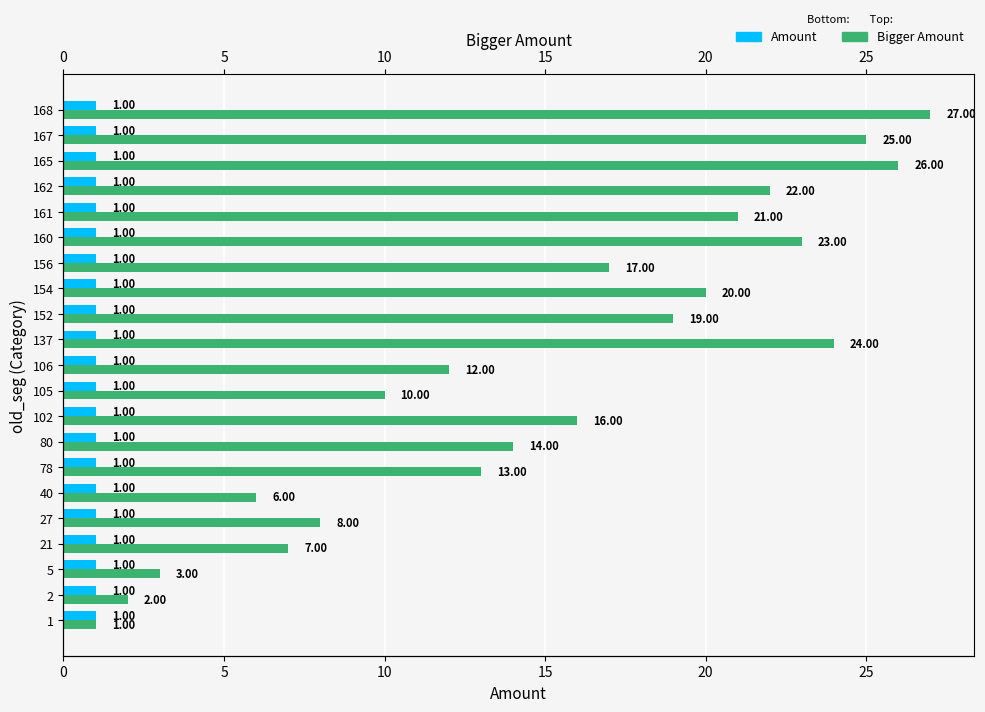

What is the average value of the Bigger Amount series?

15.0